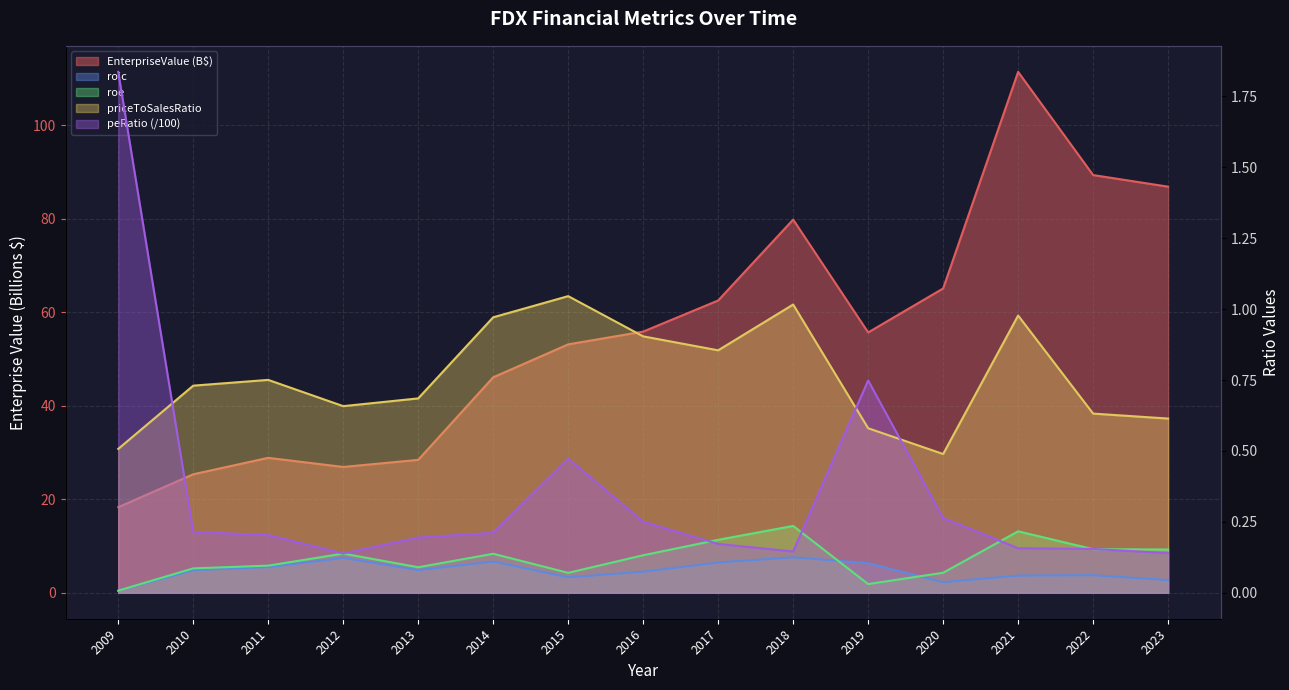

Reading right to left, transcribe all the data shown in this chart.

EnterpriseValue: 86.9	89.4	111.4	65.1	55.7	79.8	62.5	55.9	53.1	46.1	28.4	26.9	28.9	25.3	18.3
roic: 0.0	0.1	0.1	0.0	0.1	0.1	0.1	0.1	0.1	0.1	0.1	0.1	0.1	0.1	0.0
roe: 0.2	0.2	0.2	0.1	0.0	0.2	0.2	0.1	0.1	0.1	0.1	0.1	0.1	0.1	0.0
priceToSalesRatio: 0.6	0.6	1.0	0.5	0.6	1.0	0.9	0.9	1.0	1.0	0.7	0.7	0.8	0.7	0.5
peRatio: 0.1	0.2	0.2	0.3	0.7	0.1	0.2	0.3	0.5	0.2	0.2	0.1	0.2	0.2	1.8